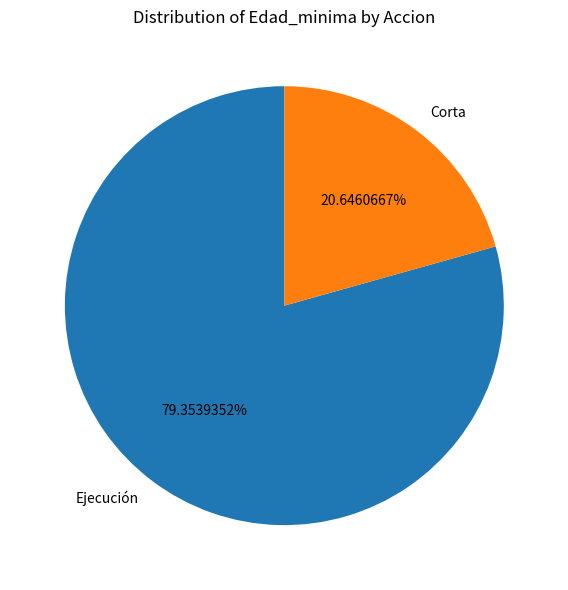

Does Corta represent more than half of the total?

No